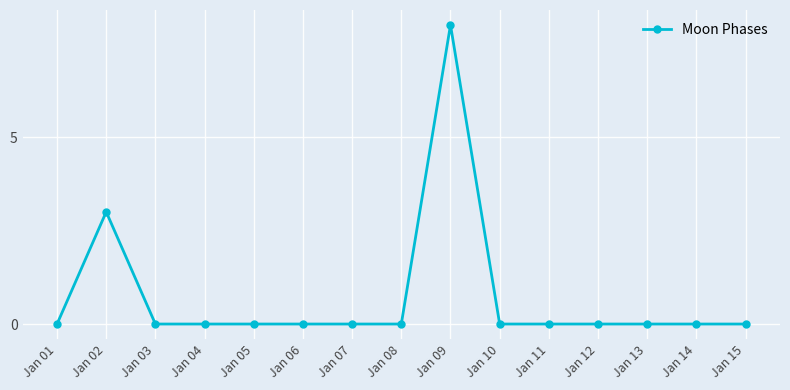

Count the number of data series in this chart.

1